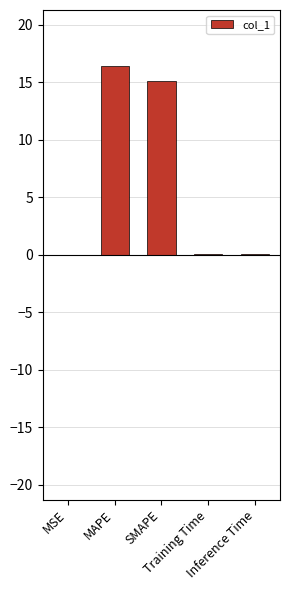

What is the sum of all values?

31.6